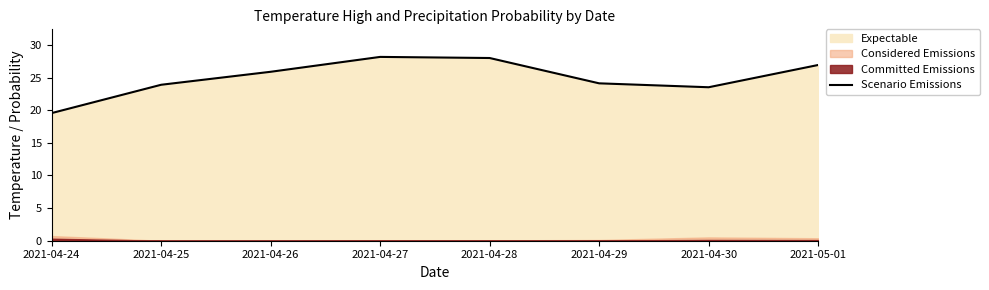

What is the minimum value for Scenario Emissions?

19.6